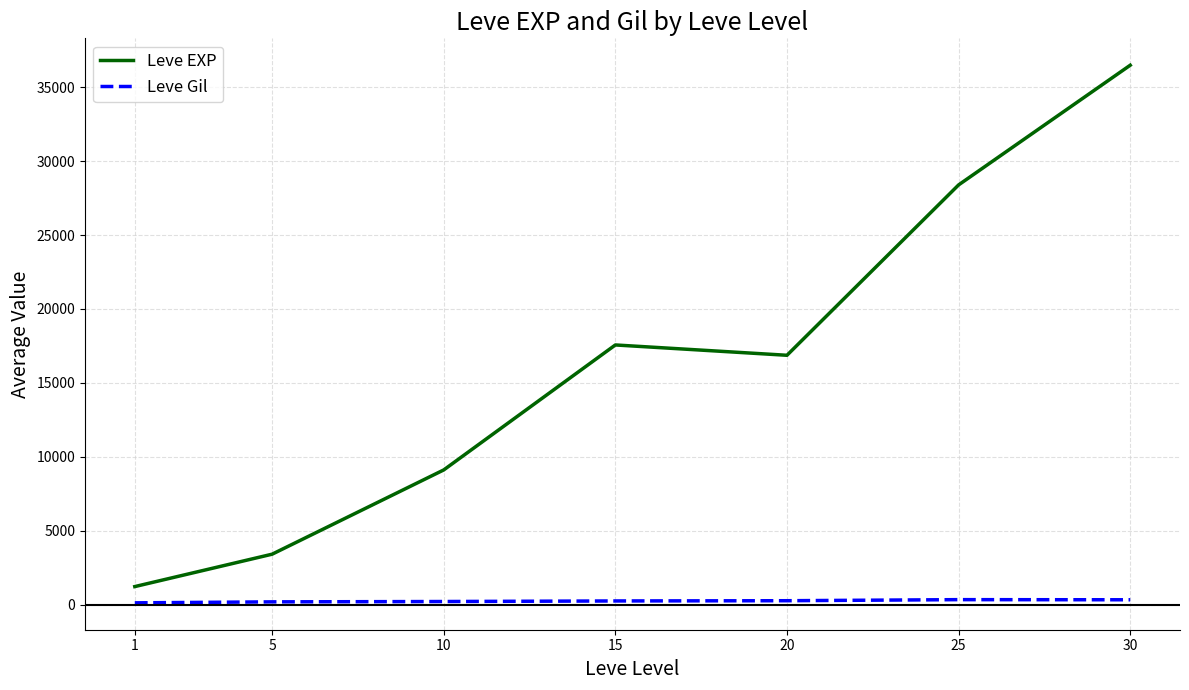

What is the maximum value shown in the chart?

36492.5